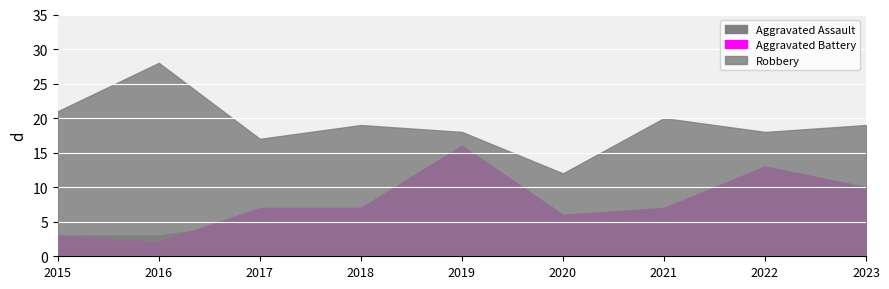

Reading right to left, what are all the values shown in this chart?

Aggravated Assault: 5	2	5	4	5	3	5	3	3
Aggravated Battery: 10	13	7	6	16	7	7	2	3
Robbery: 19	18	20	12	18	19	17	28	21